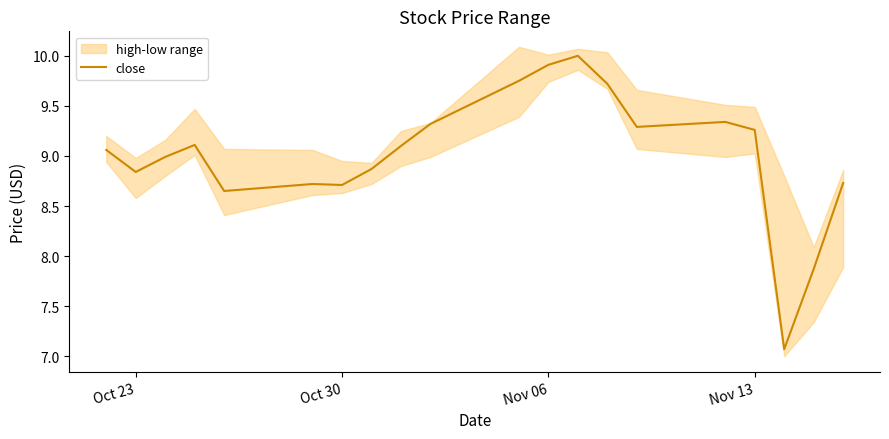

What is the minimum value for close?

7.1